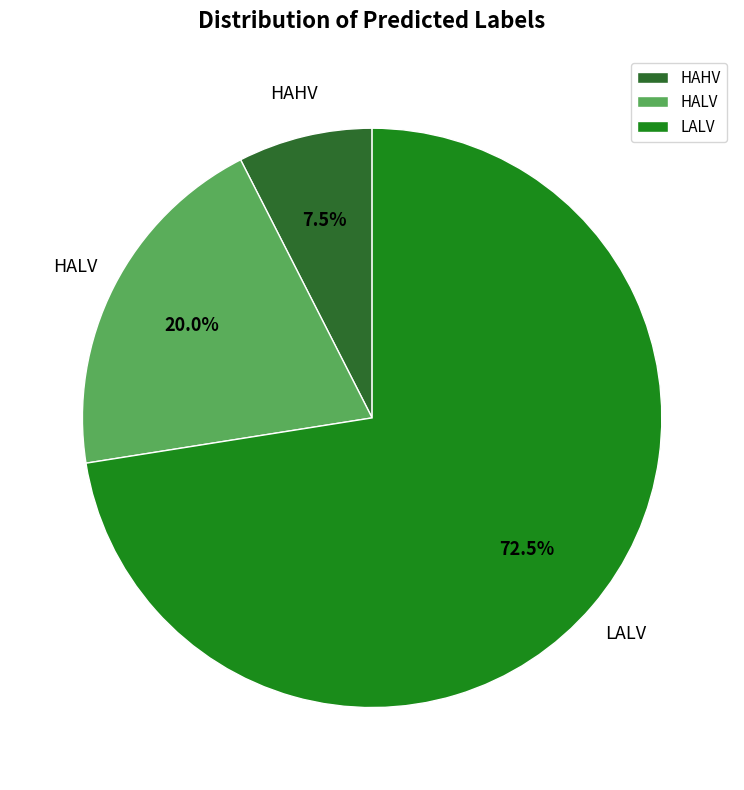

Which has a higher value, HAHV or HALV?

HALV